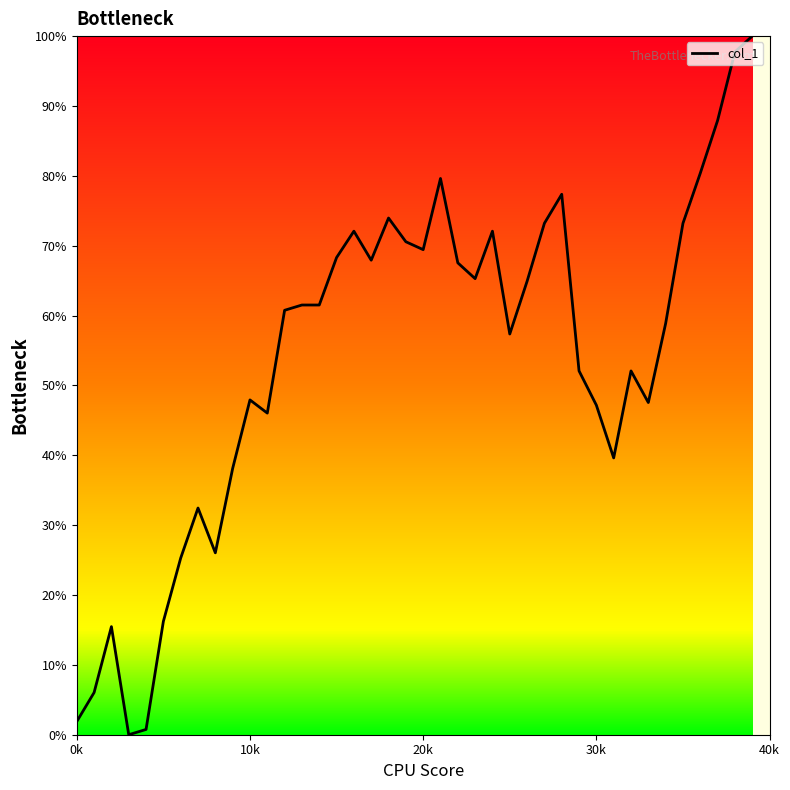

What is the greatest value displayed?

100.0